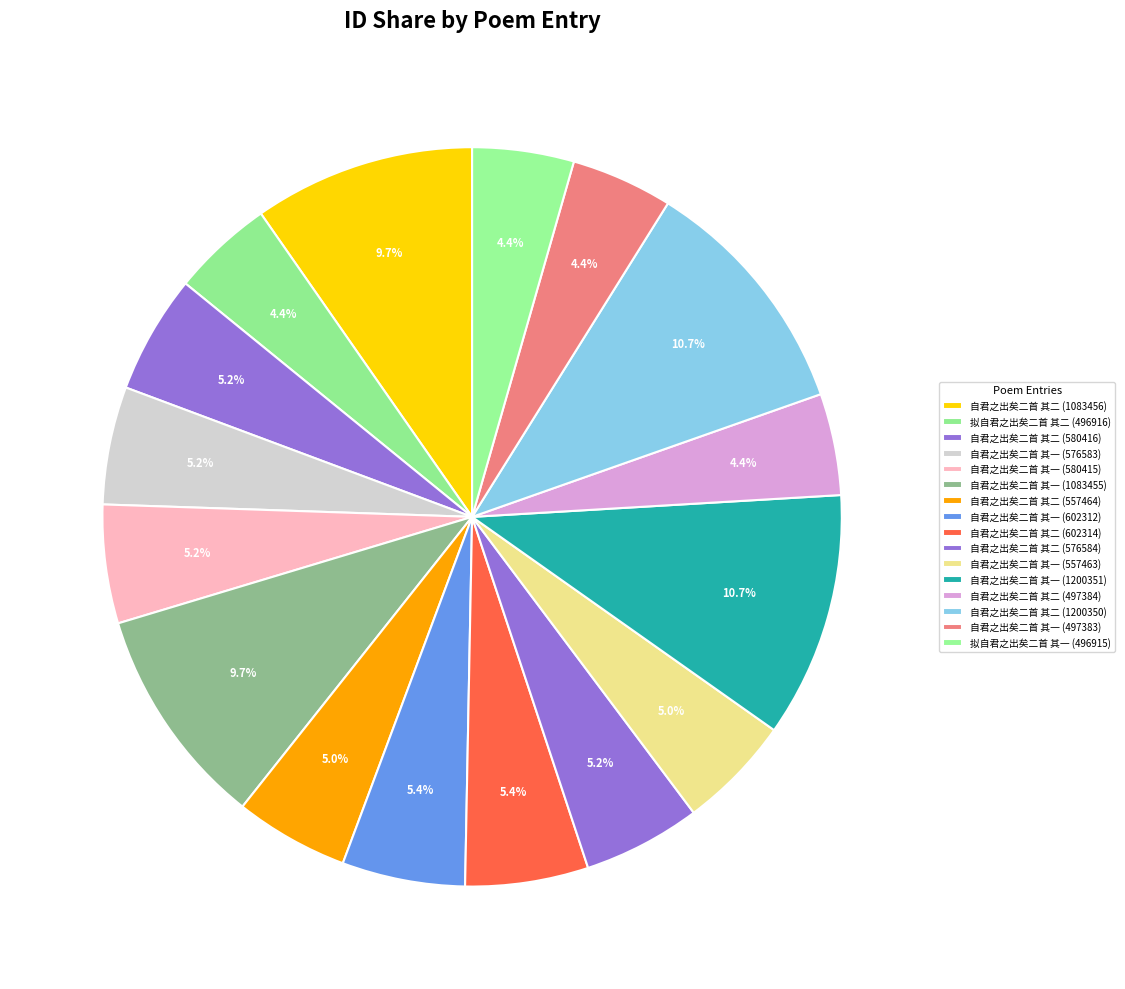

Does 自君之出矣二首 其二 (1083456) represent more than half of the total?

No